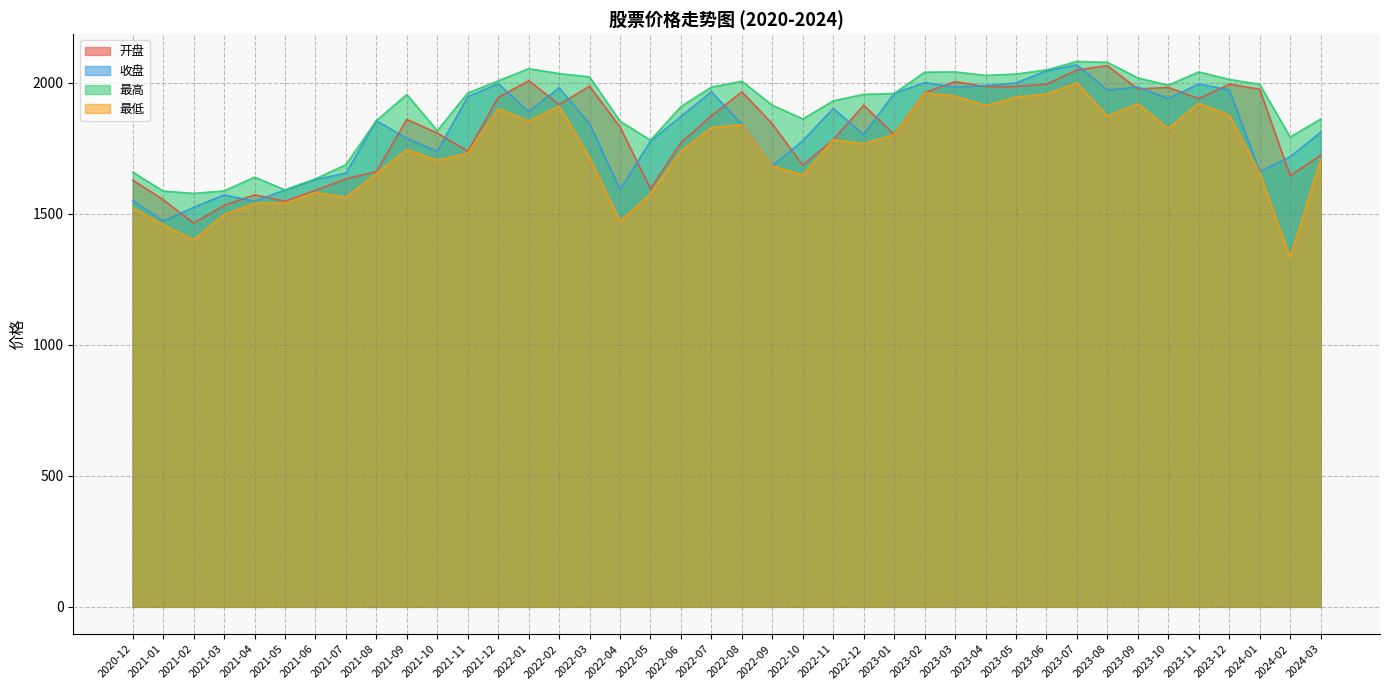

What is the smallest value displayed?

1333.7